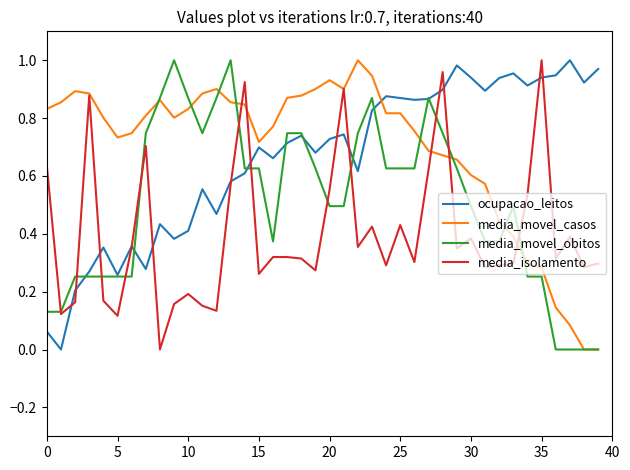

True or false: ocupacao_leitos and media_movel_casos intersect in this chart.

True